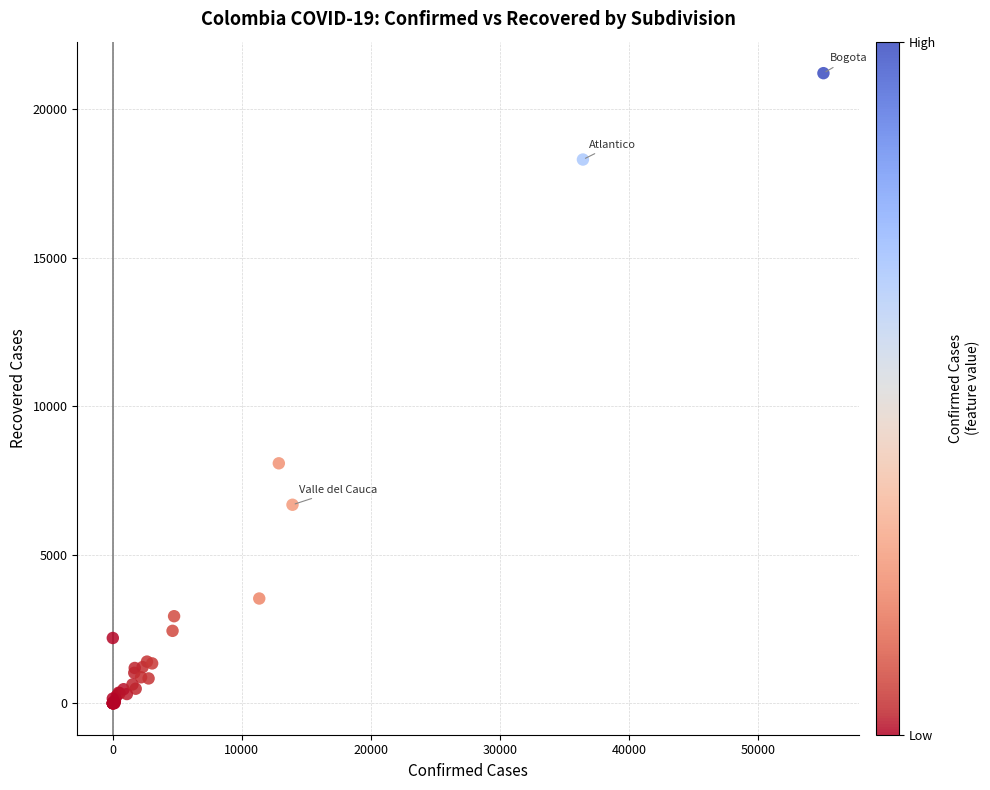

What Y value in the scatter plot is closest to 10611?

8081